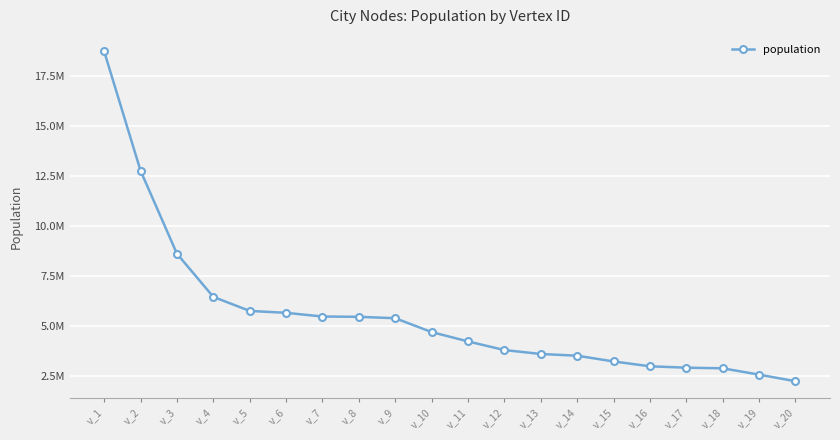

Is it true that the value at v_7 is 9684343?

False